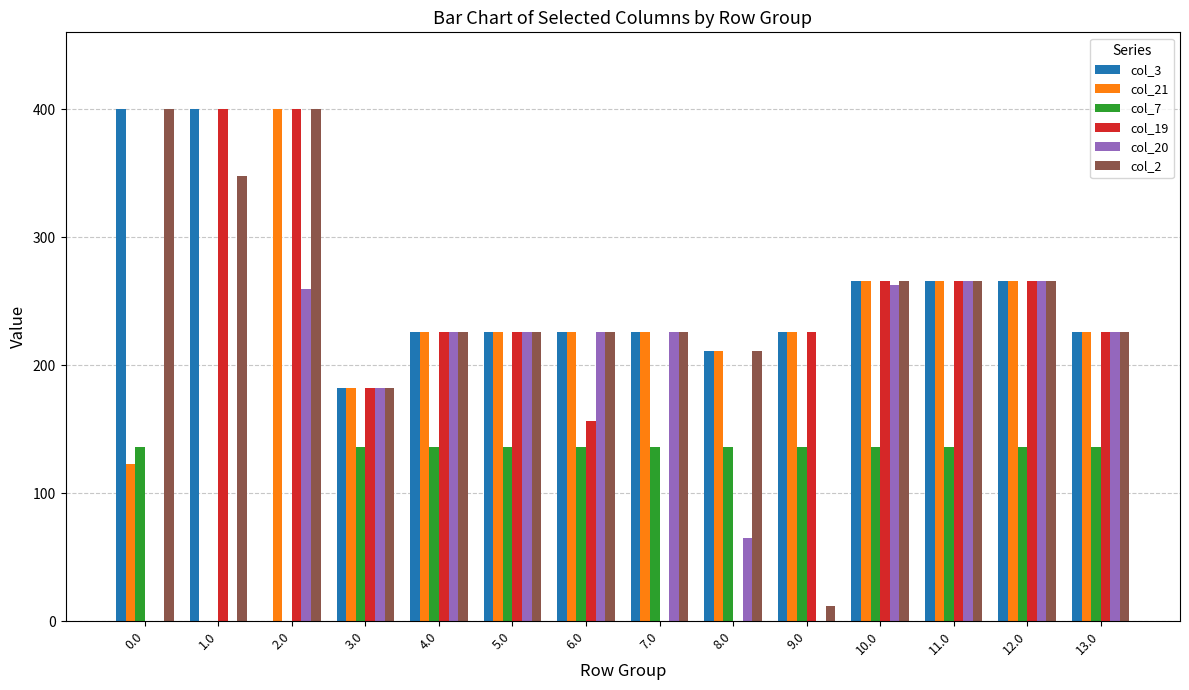

True or false: col_2 has a value of 383.1 at 10.0.

False